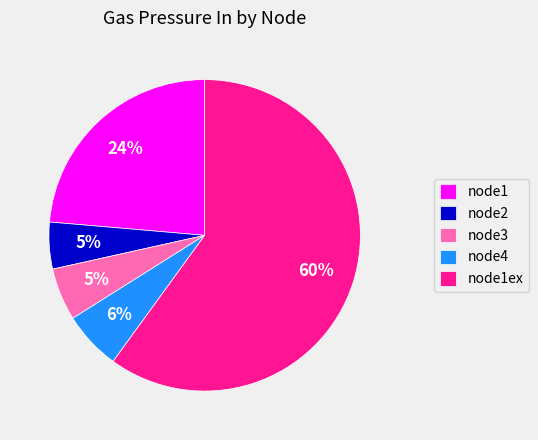

Between node1ex and node2, which is larger?

node1ex